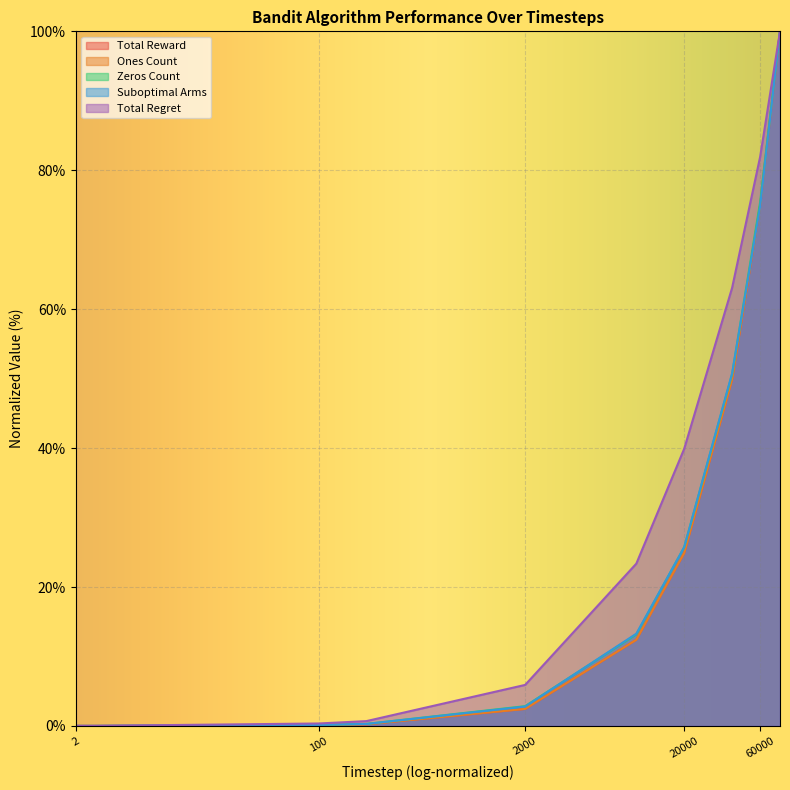

True or false: Total Reward and Ones Count cross at least once.

False